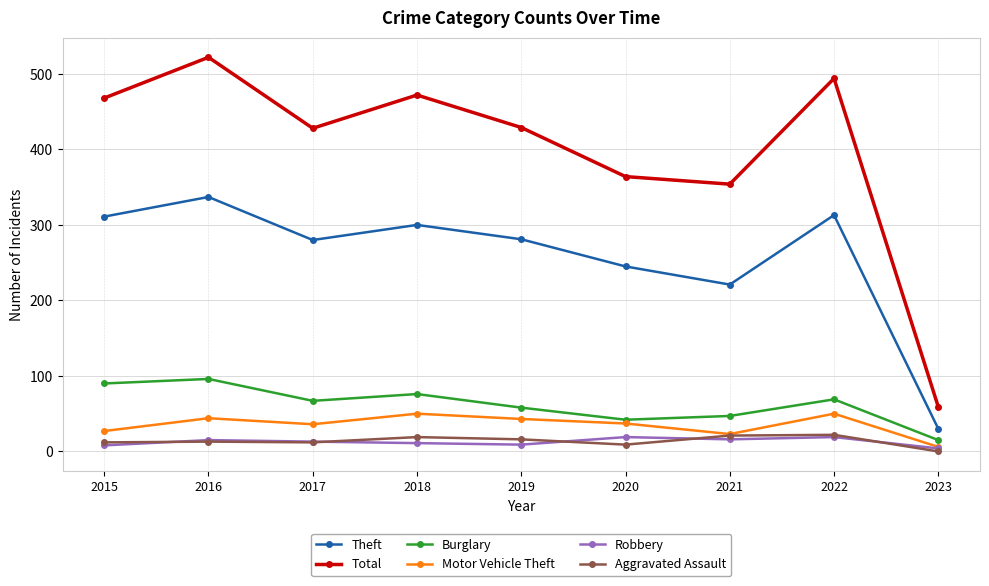

Is this an area chart (filled region under the line)?

No